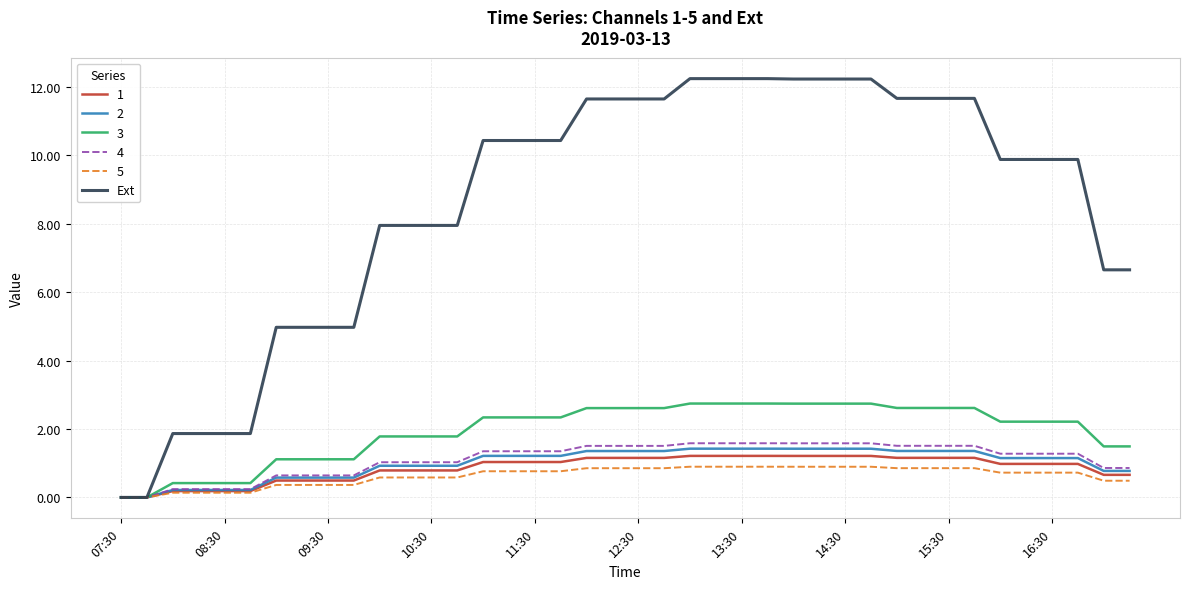

Does the chart display data point markers on the line(s)?

No